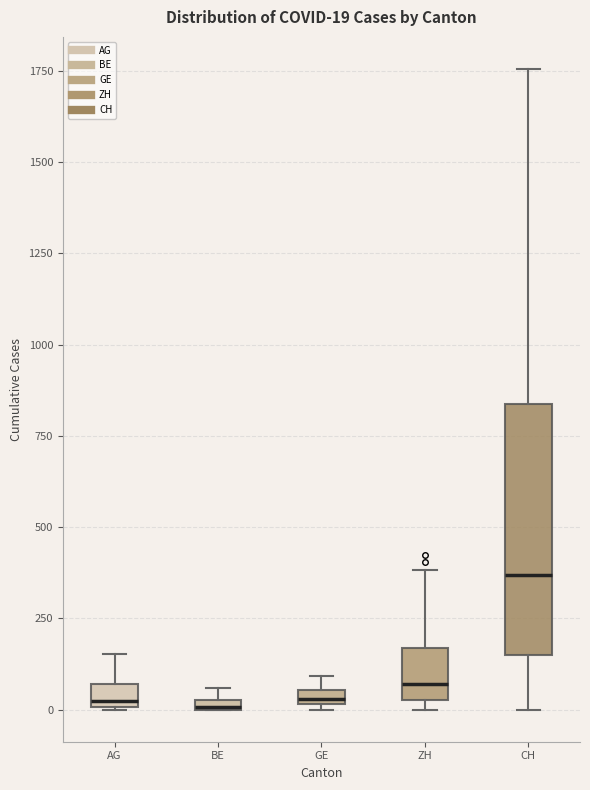

Comparing the boxes themselves (not the whiskers), which one is the tallest?

CH